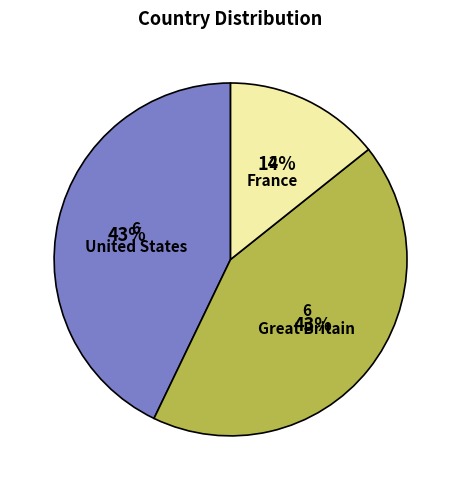

To the nearest percent, what is the combined percentage of Great Britain and United States?

86%